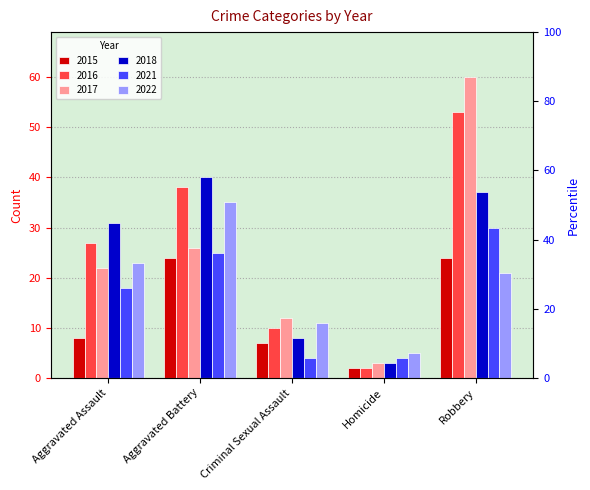

Reading left to right, transcribe all the data shown in this chart.

2015: 8	24	7	2	24
2016: 27	38	10	2	53
2017: 22	26	12	3	60
2018: 31	40	8	3	37
2021: 18	25	4	4	30
2022: 23	35	11	5	21